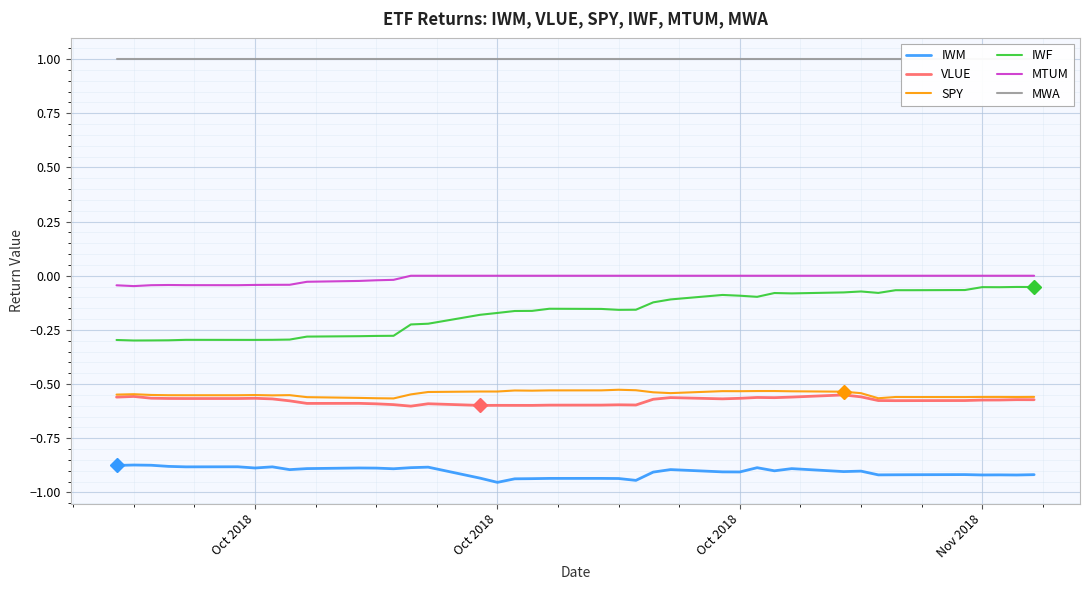

At how many categories does at least one series exceed 0?

40